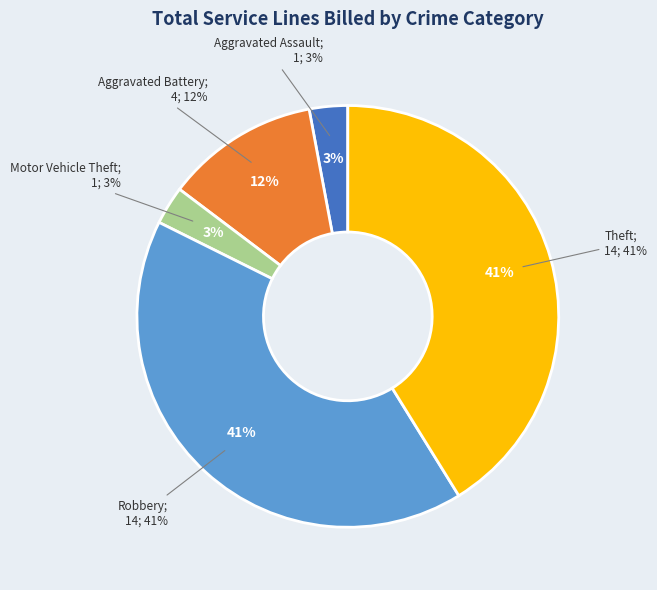

How many segments does this pie chart have?

5